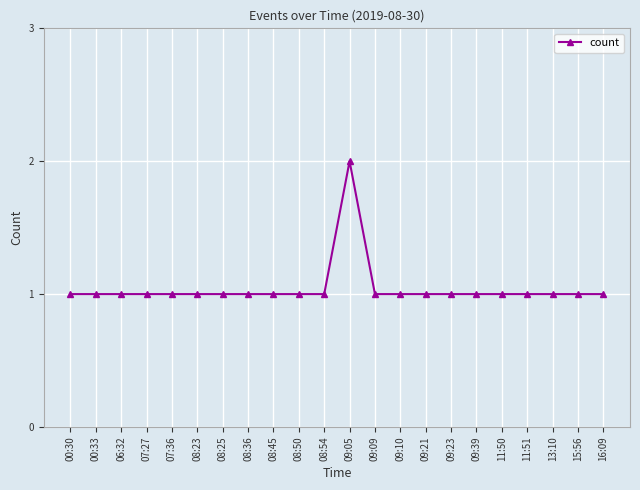

What is the average value?

1